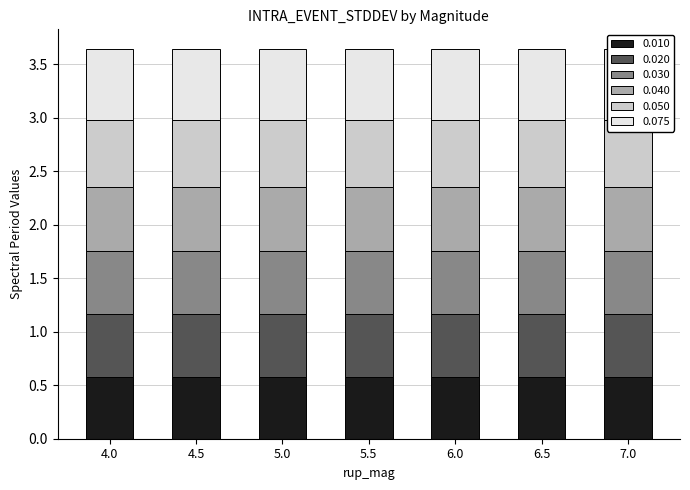

Which series has the largest total across all categories?

0.075